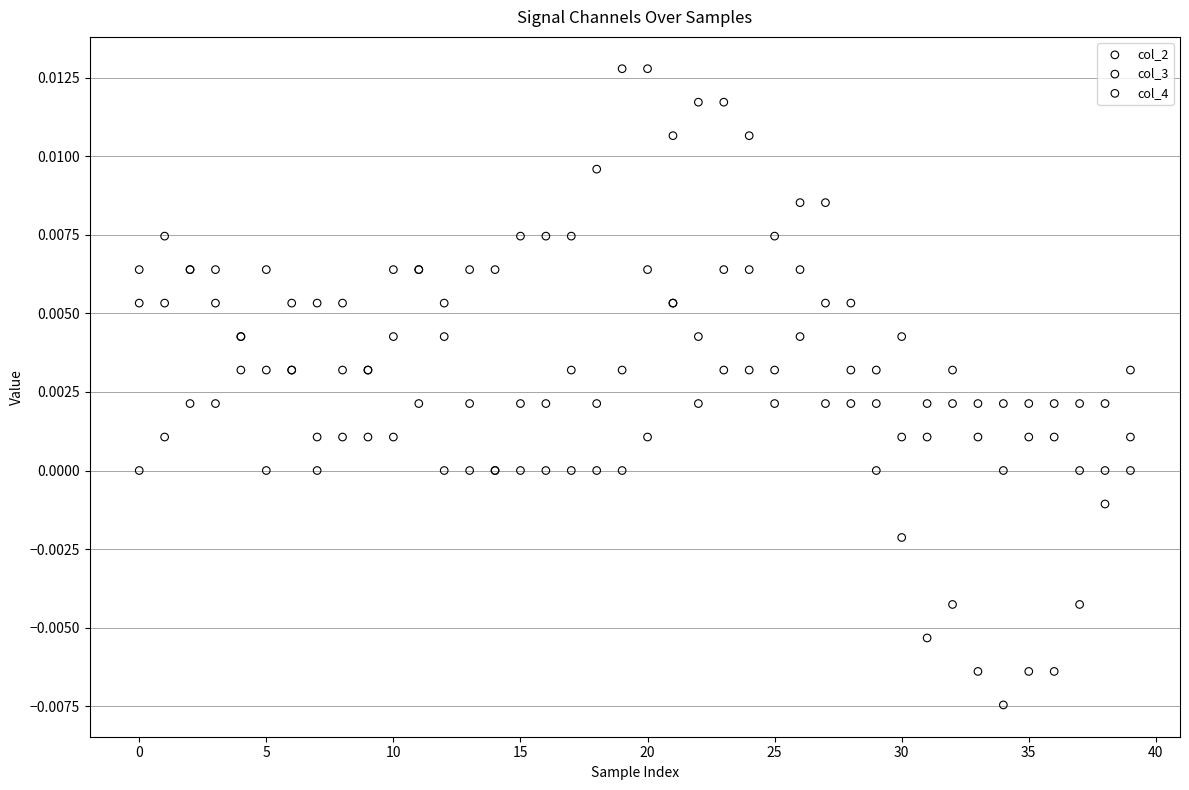

Which series has the largest Y range (max minus min)?

col_2